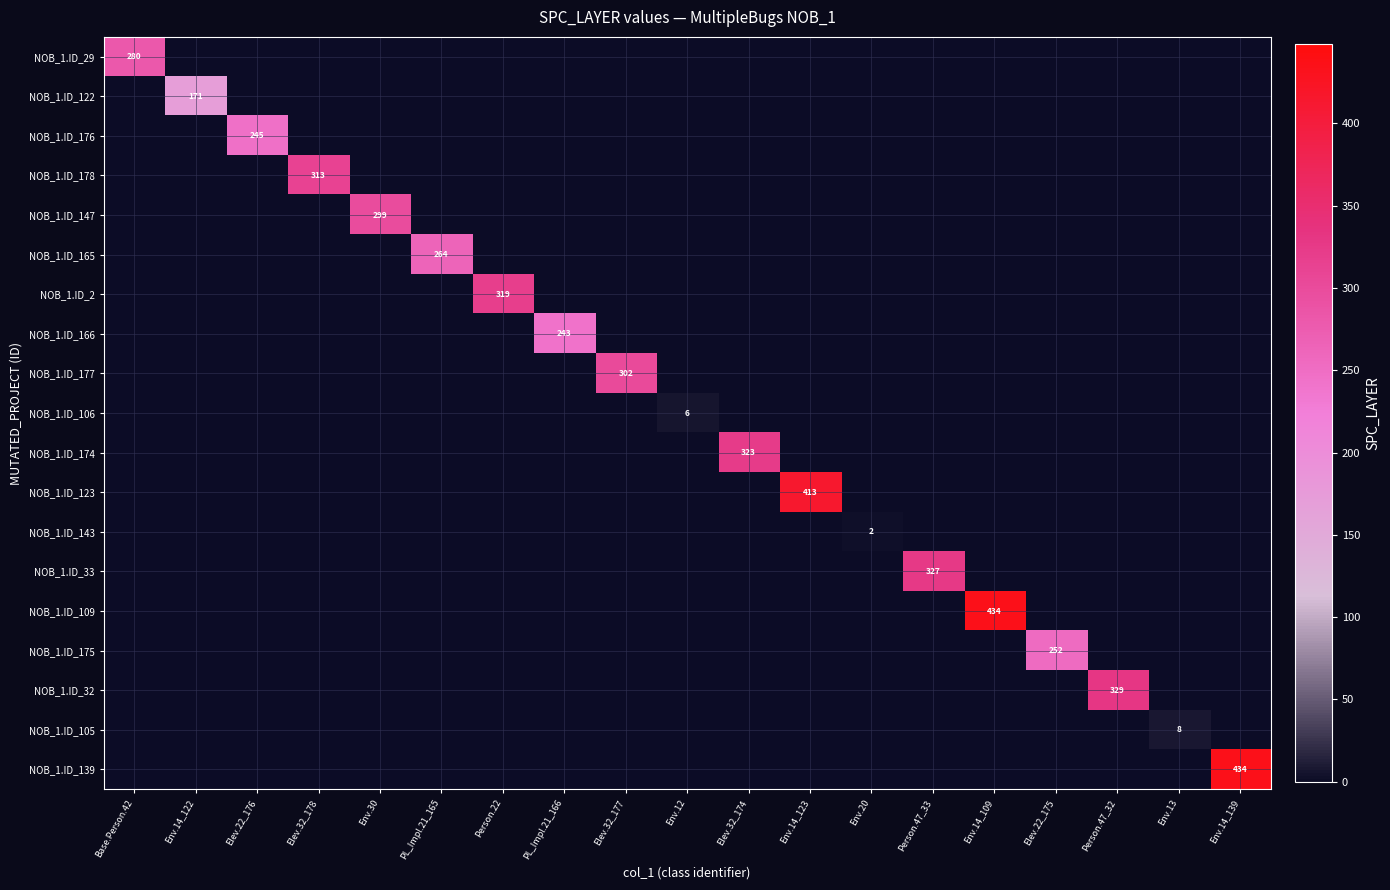

The NOB_1.ID_2 series shows 87 at Person.22. True or false?

False